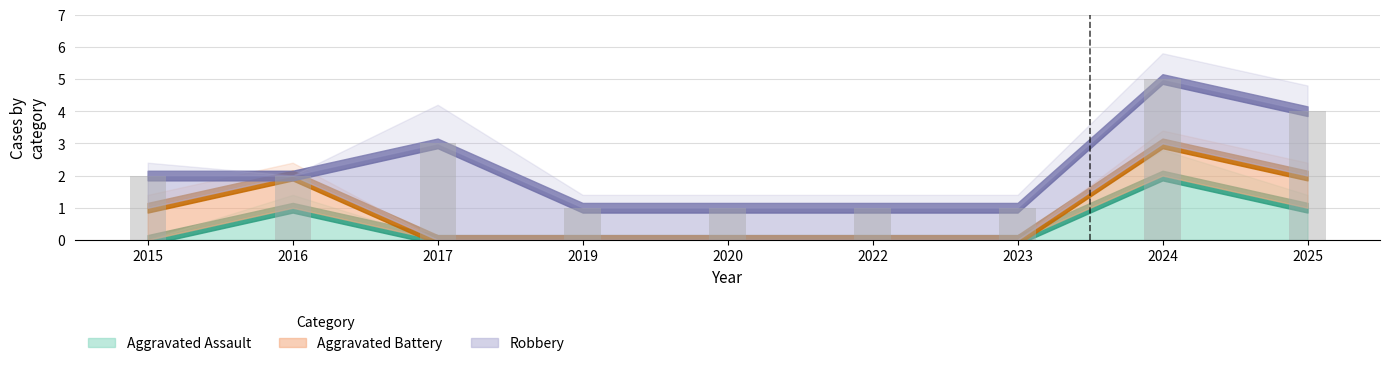

What is the value of the 6th bar from the left?

1